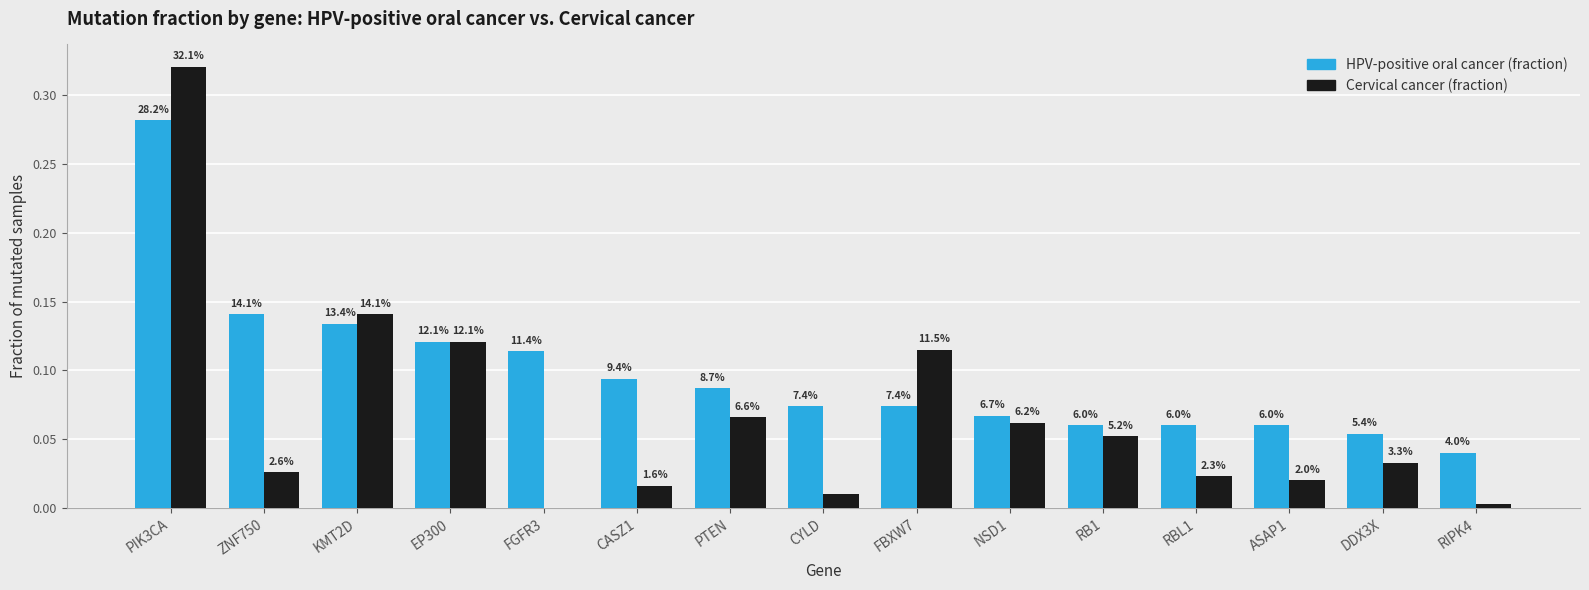

Are the bars horizontal?

No